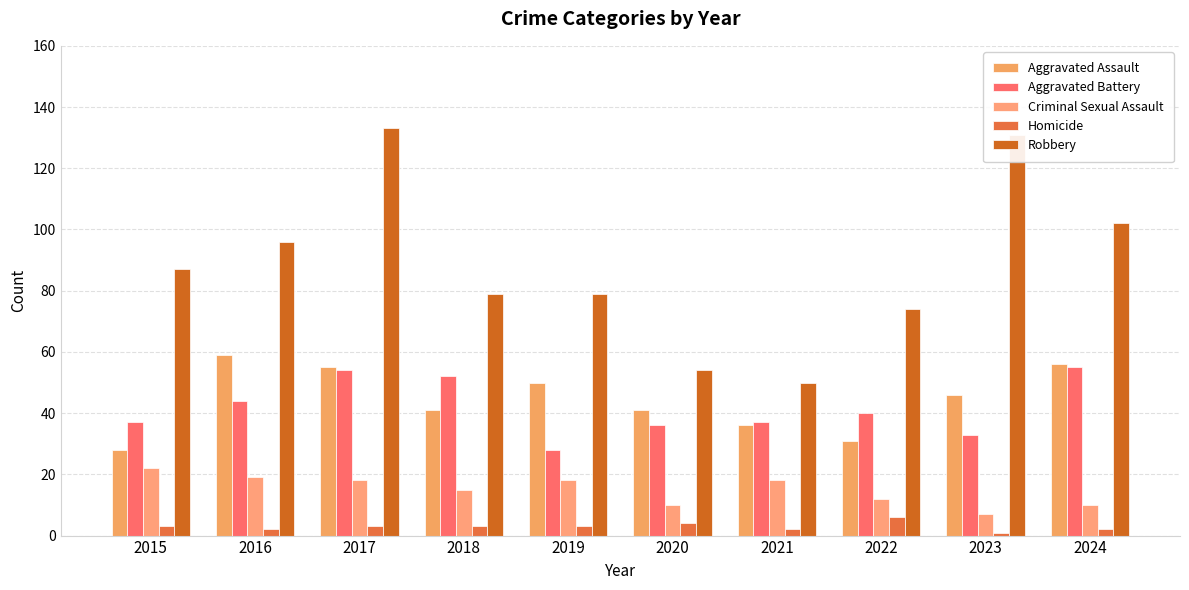

Reading left to right, extract all data points from this chart.

Aggravated Assault: 28	59	55	41	50	41	36	31	46	56
Aggravated Battery: 37	44	54	52	28	36	37	40	33	55
Criminal Sexual Assault: 22	19	18	15	18	10	18	12	7	10
Homicide: 3	2	3	3	3	4	2	6	1	2
Robbery: 87	96	133	79	79	54	50	74	131	102